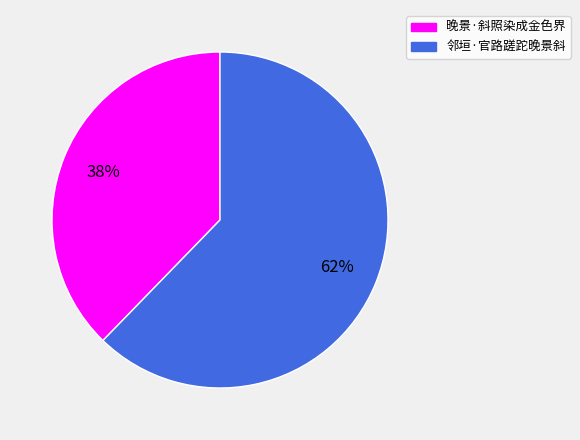

To the nearest percent, what portion does 邻垣·官路蹉跎晚景斜 represent?

62%